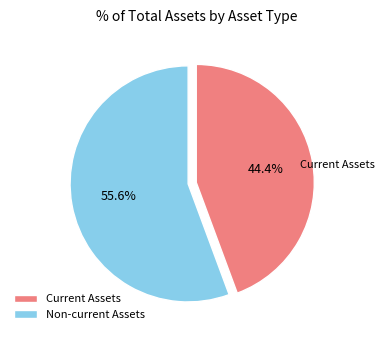

Count the number of slices in the pie.

2